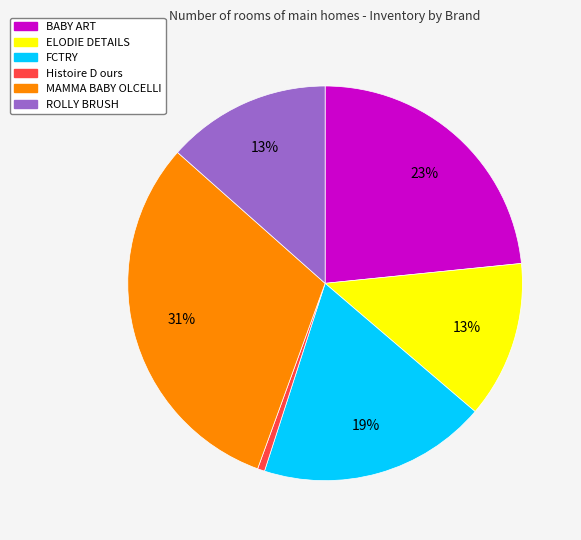

Is Histoire D ours the majority of the pie?

No